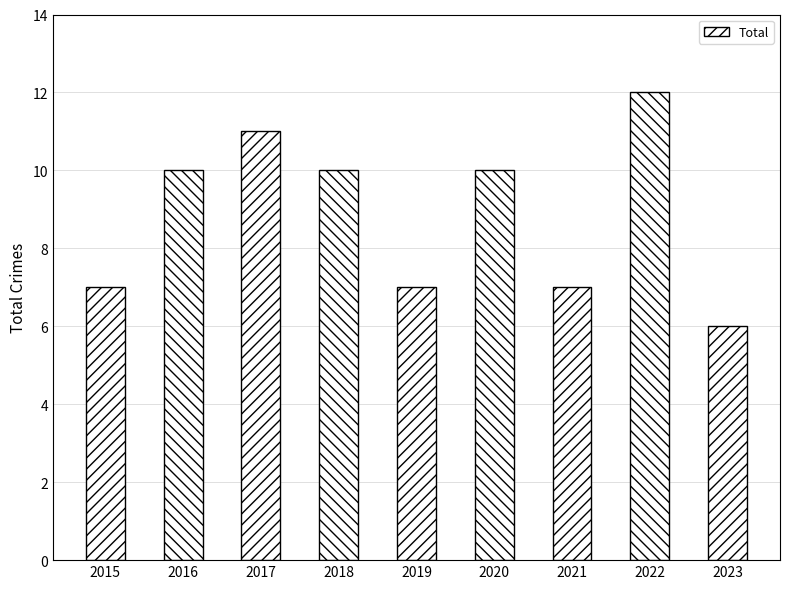

Read the value at 2018.

10